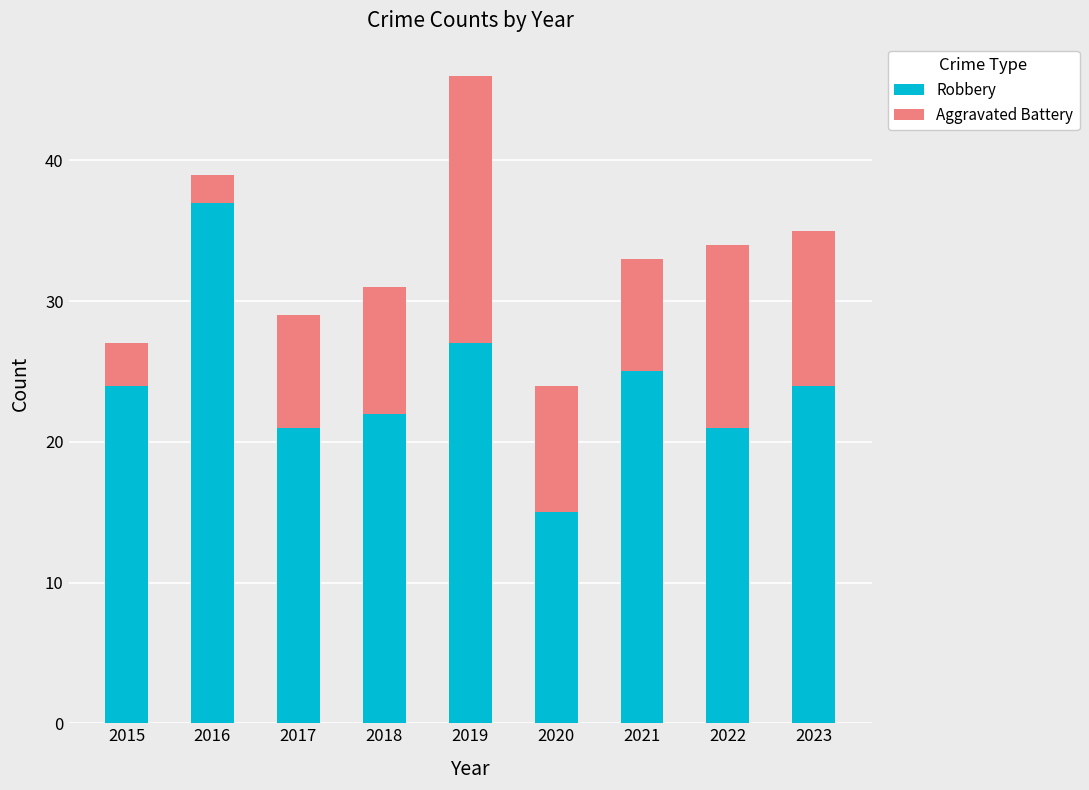

Reading left to right, what are the values for Robbery?

24	37	21	22	27	15	25	21	24